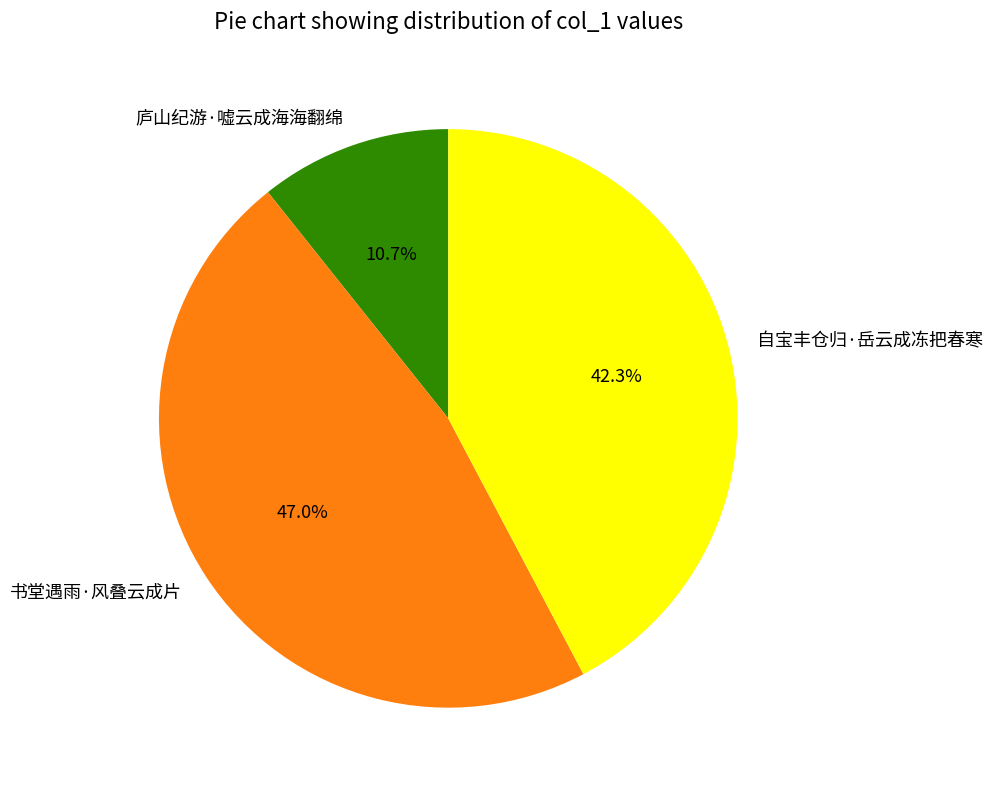

Is it true that 书堂遇雨·风叠云成片 is 52% of the pie?

False